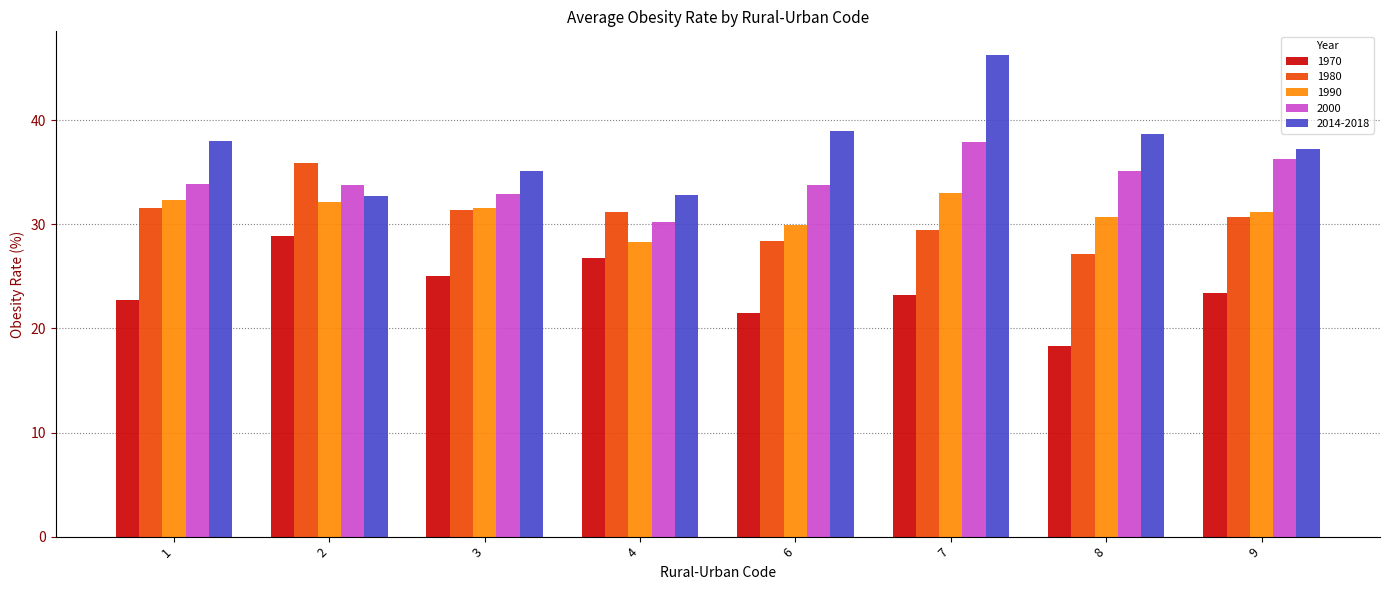

Rank the series by their maximum value, from lowest to highest.

1970, 1990, 1980, 2000, 2014-2018